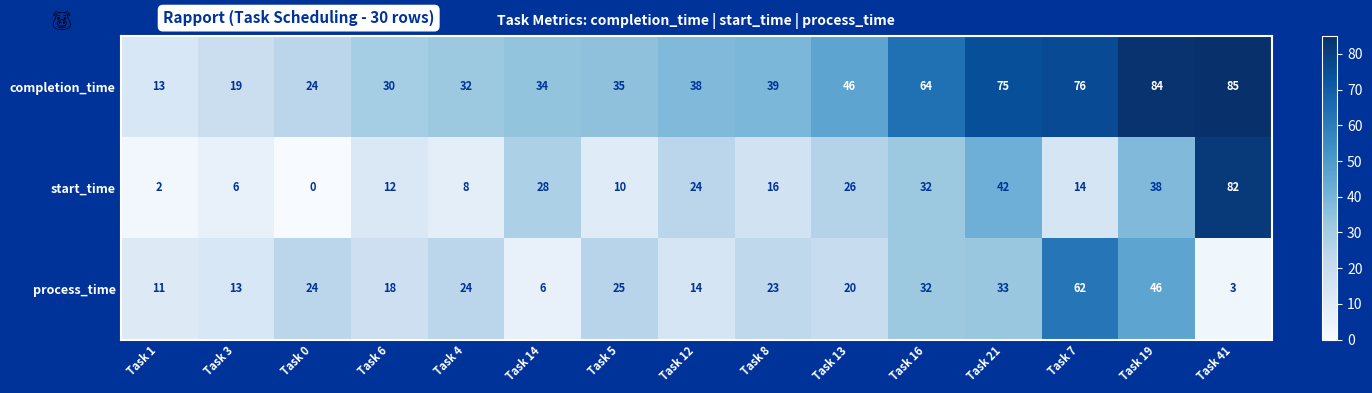

At which category is the sum across all series the highest?

Task 41